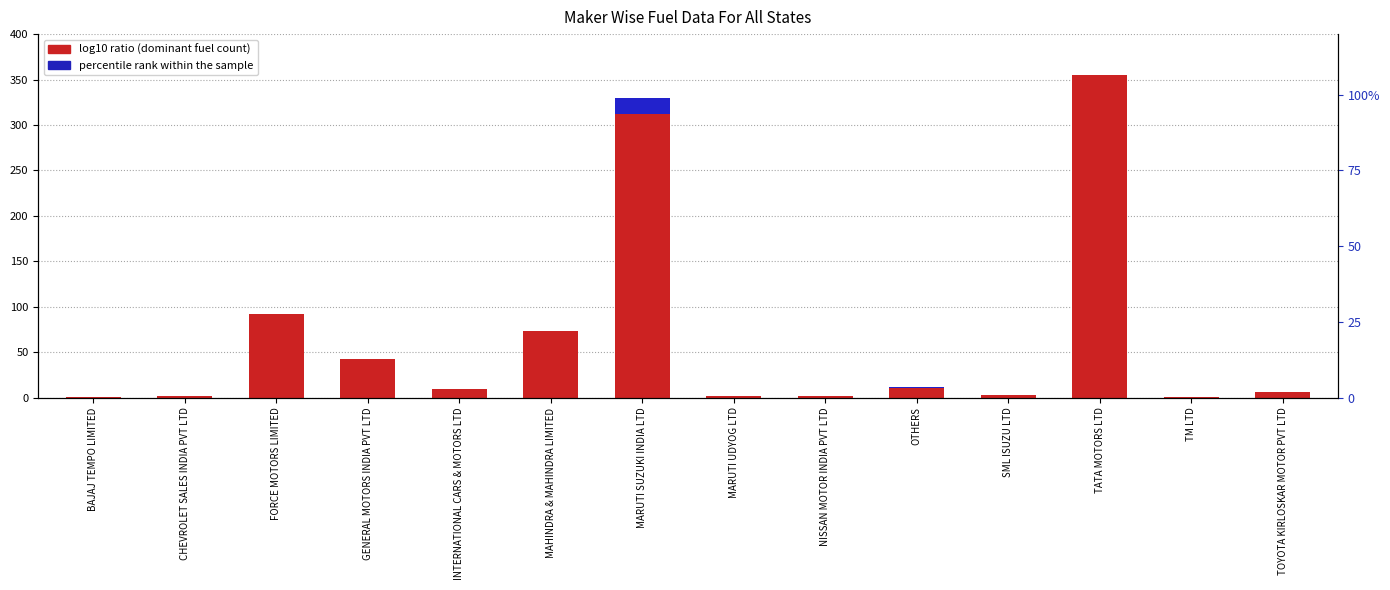

Reading left to right, what are all the values shown in this chart?

log10 ratio (vehicle count): 1	2	92	43	10	73	312	2	2	11	3	355	1	6
percentile rank within the sample: 0	0	0	0	0	0	18	0	0	1	0	0	0	0